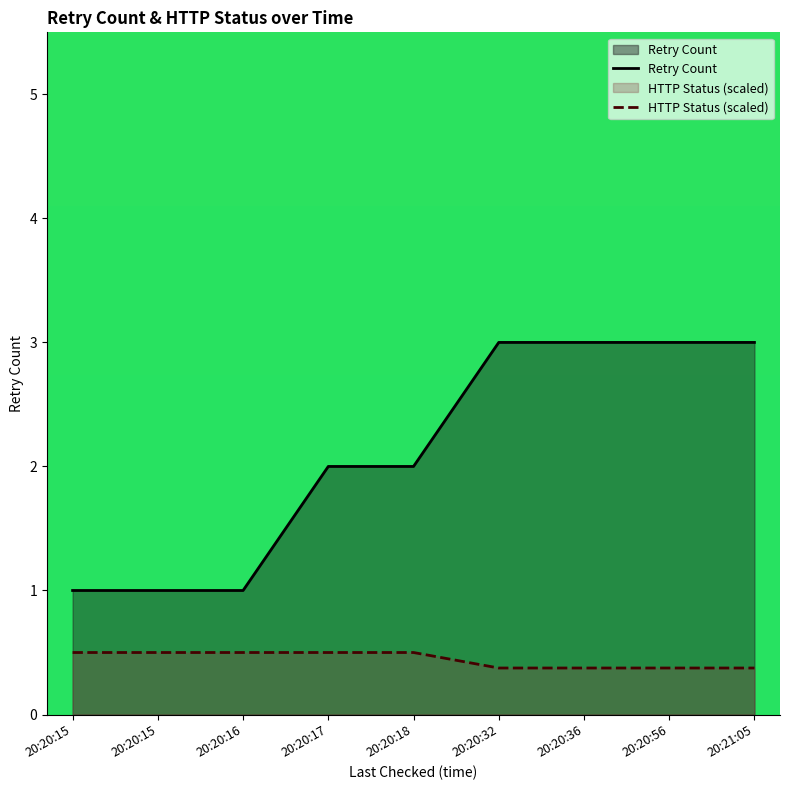

What value does the Retry Count series have at 20:20:56?

3.0